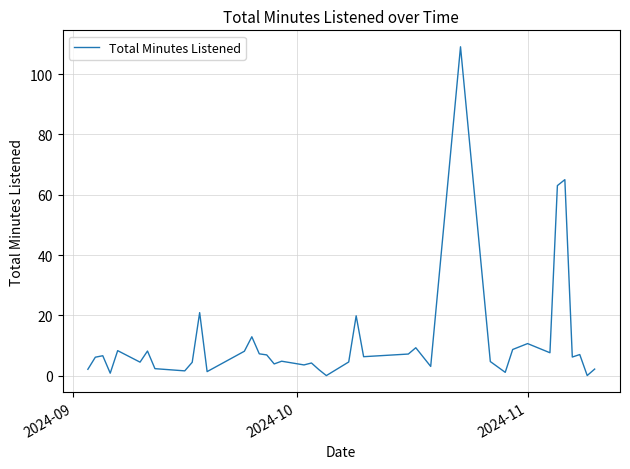

What is the maximum value shown in the chart?

109.1